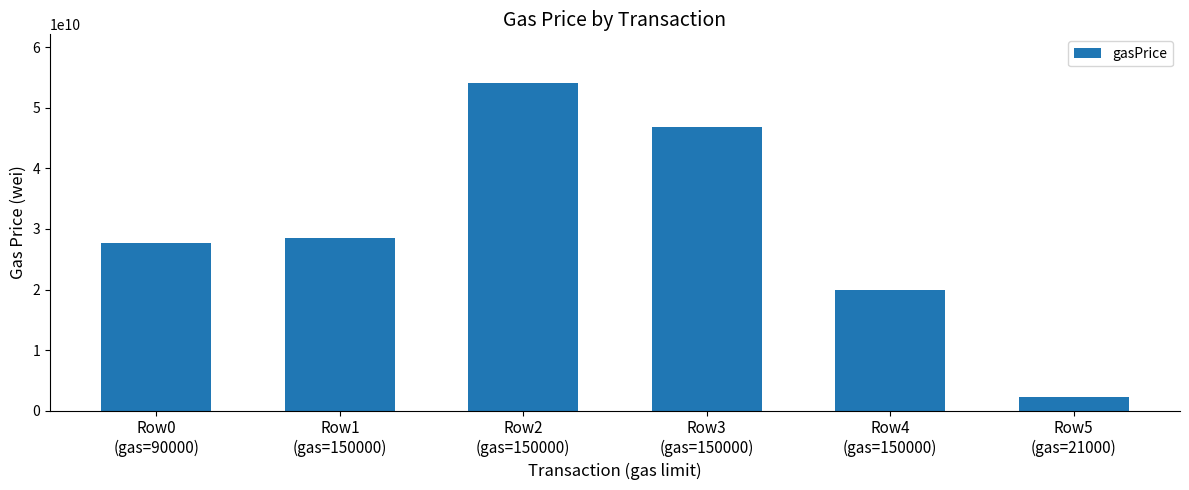

What position from the right is Row4
(gas=150000)?

2